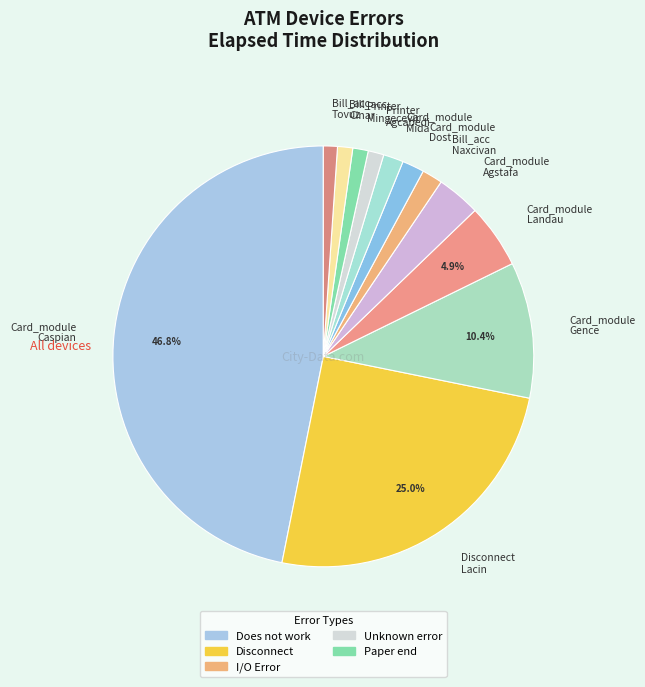

Which has a higher value, Card_module Gence or Bill_acc Cinar?

Card_module Gence